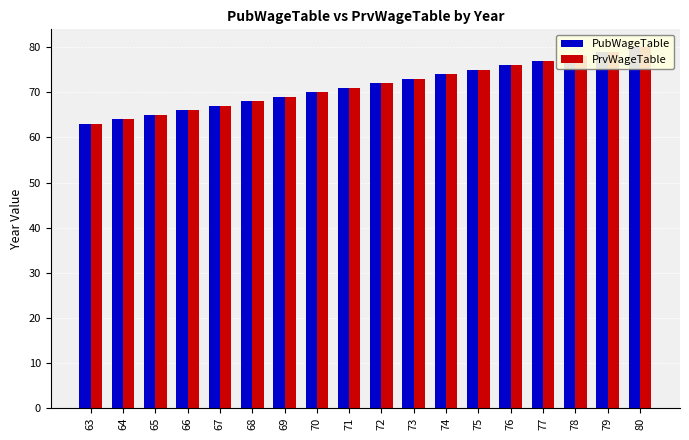

What is the value of the PubWageTable bar at the 6th from the left?

68